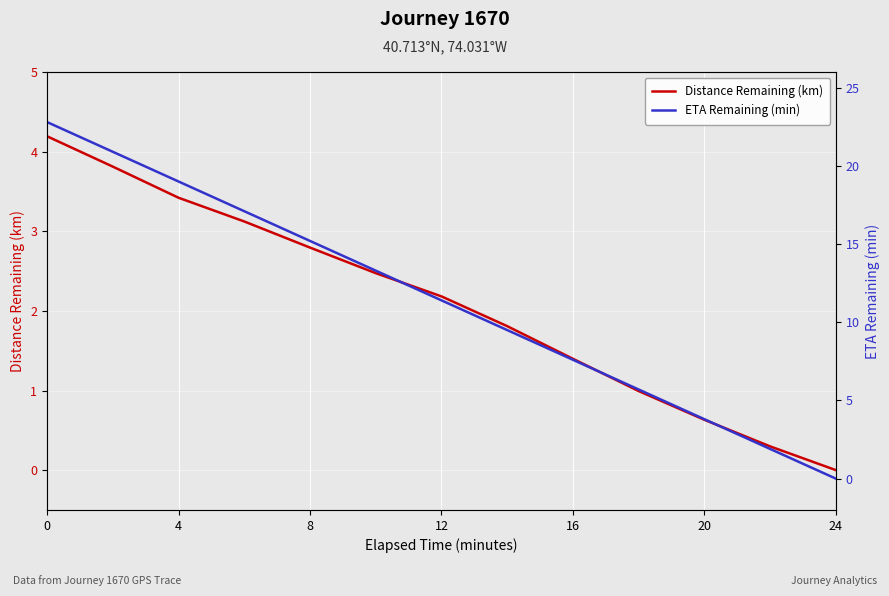

How many values in the Distance Remaining (km) series exceed 2?

7